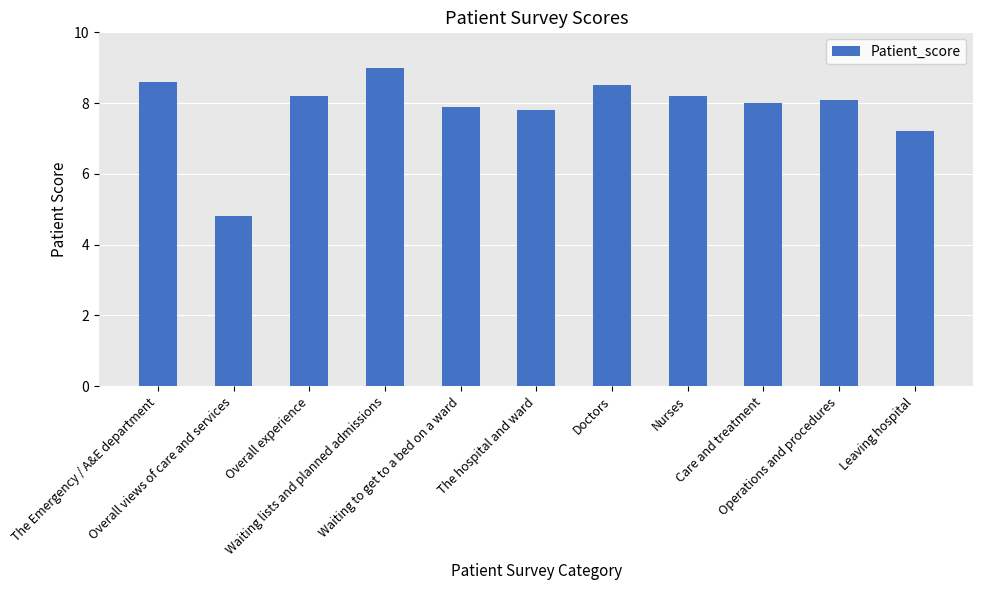

What is the label of the 5th bar from the right?

Doctors